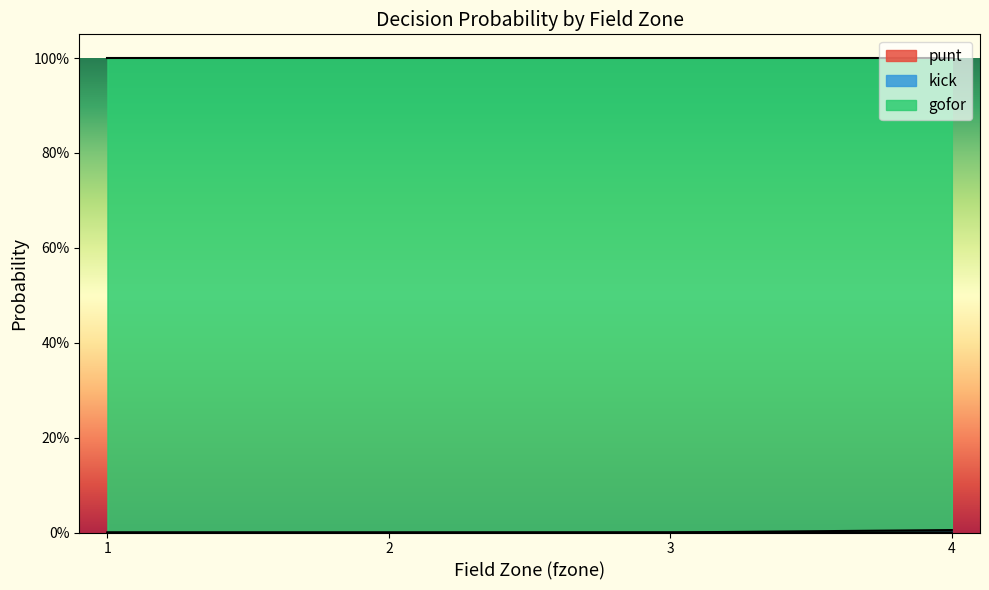

Which series has the largest range (max minus min)?

gofor